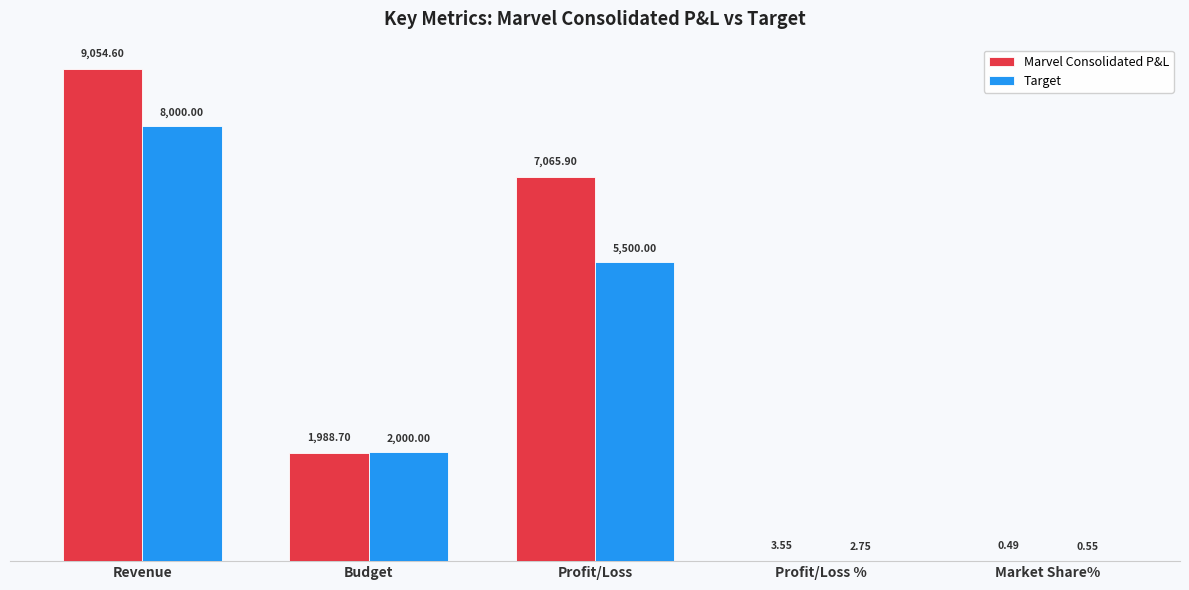

Between Revenue and Budget, which series saw the biggest shift?

Marvel Consolidated P&L